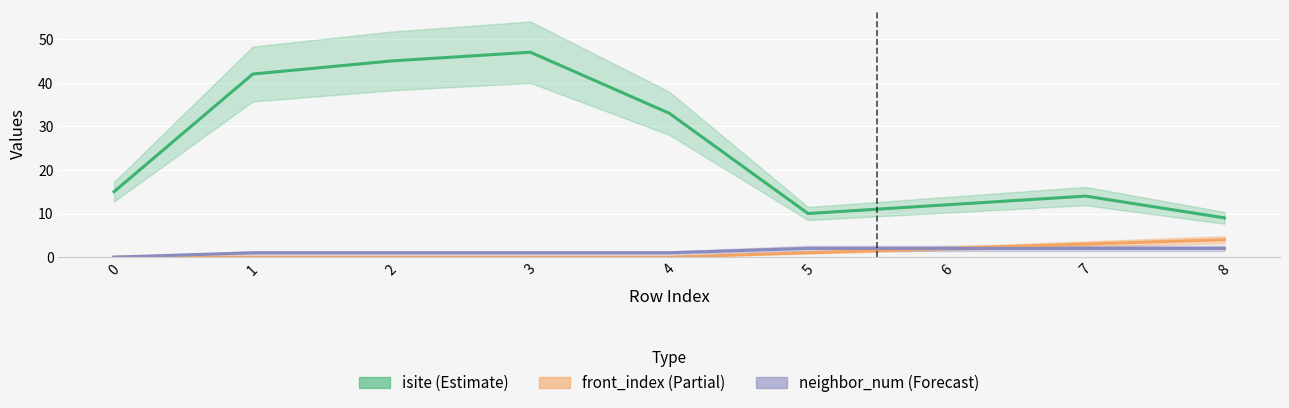

At 4, list the series in order from largest to smallest.

isite, neighbor_num, front_index